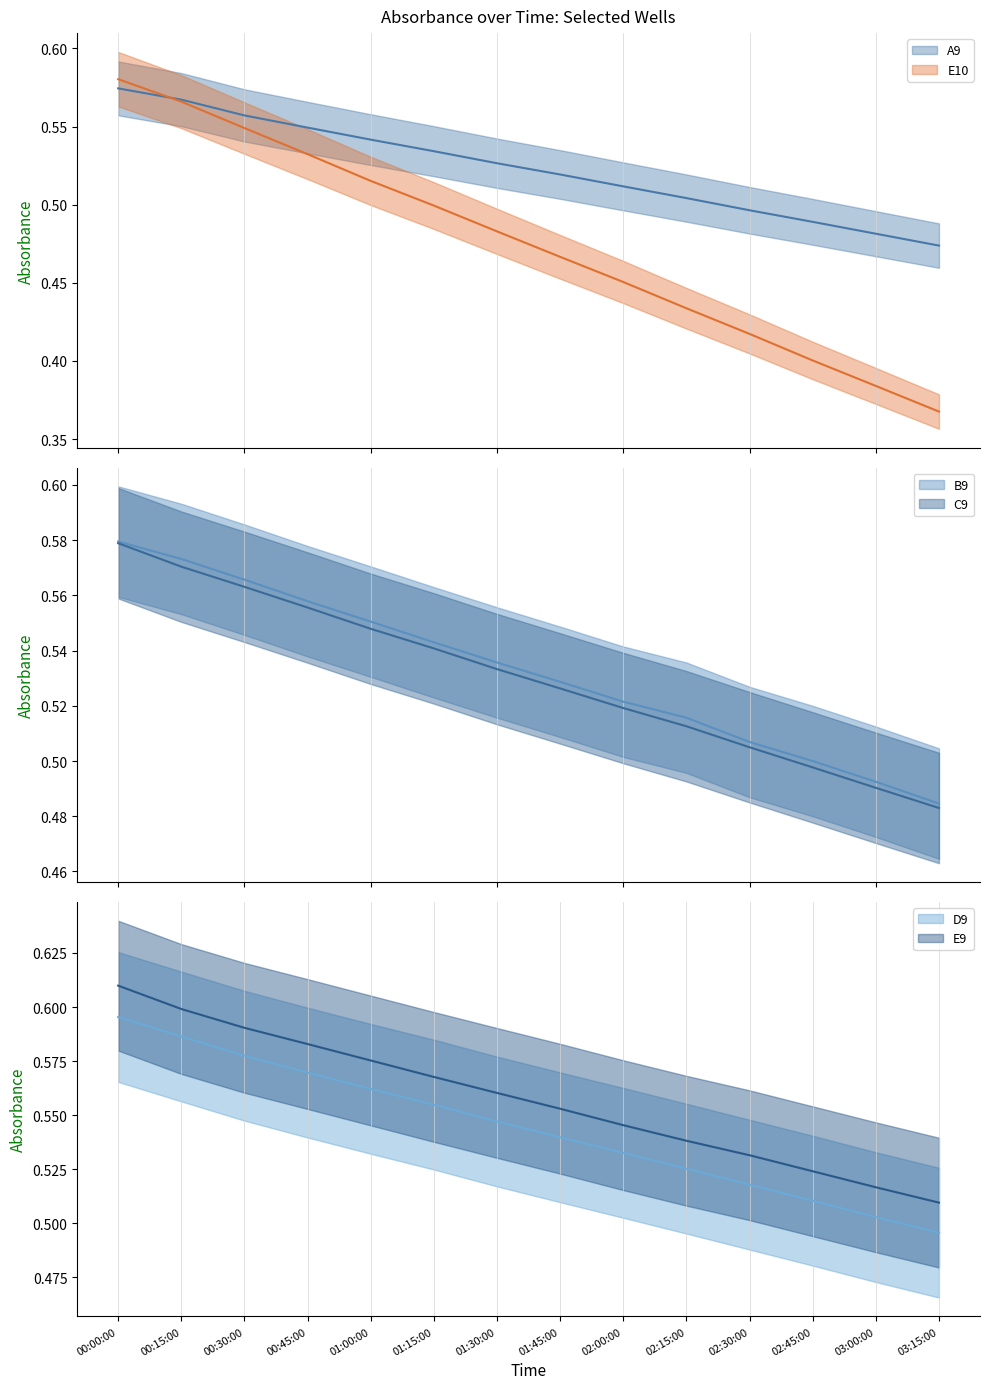

How many distinct data groups are displayed?

6